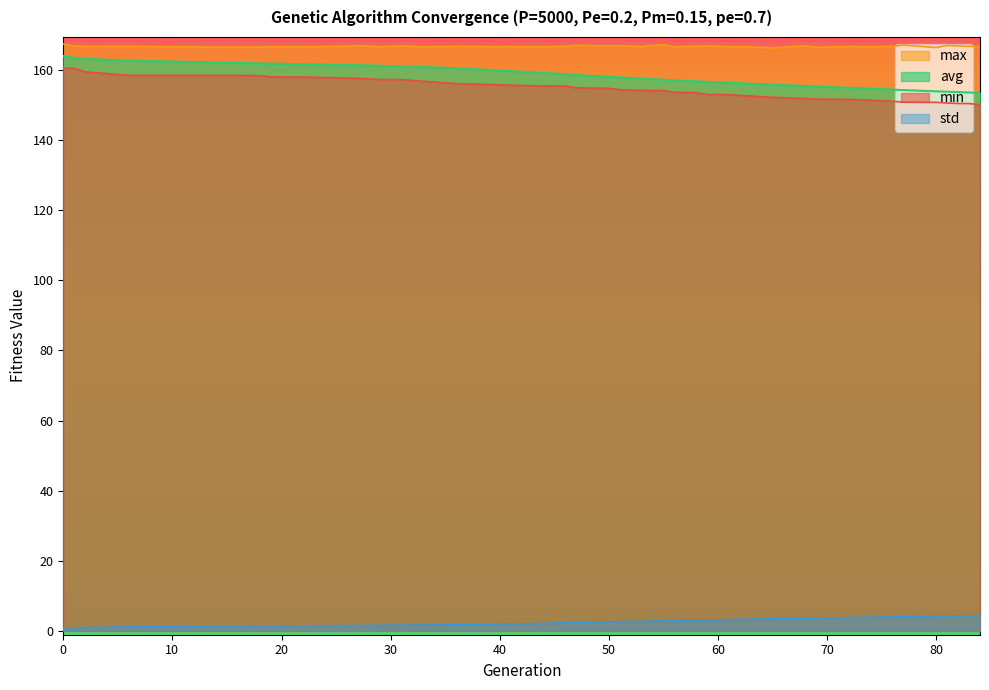

The avg series shows 270.2 at 56. True or false?

False